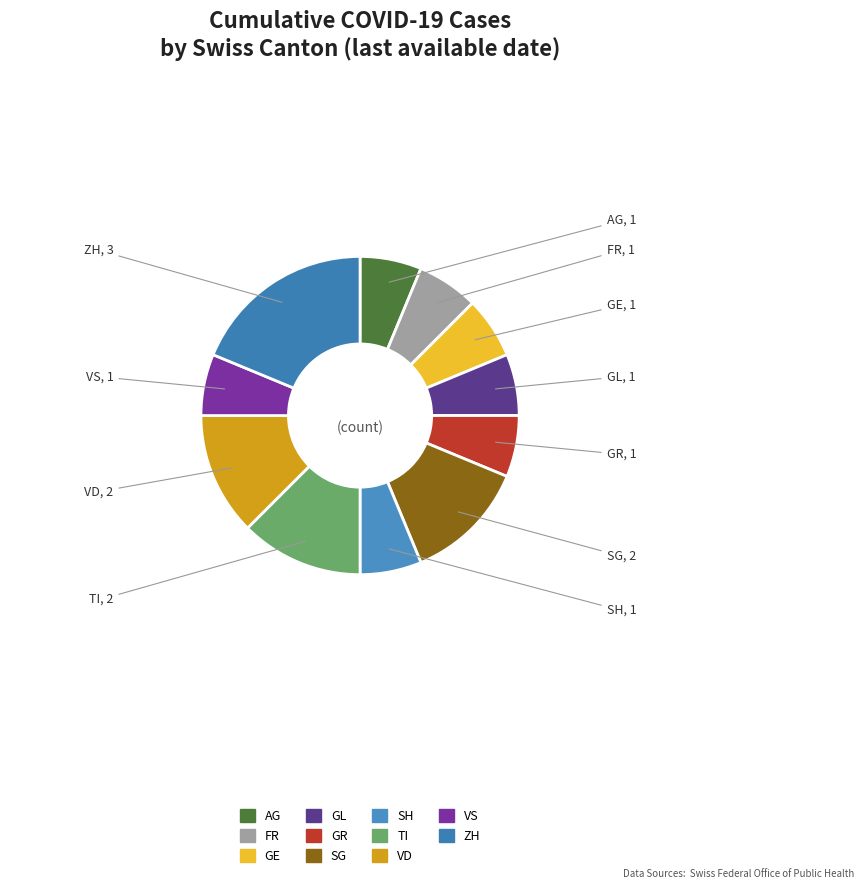

Approximately how many times larger is the value at SH compared to AG?

1.0